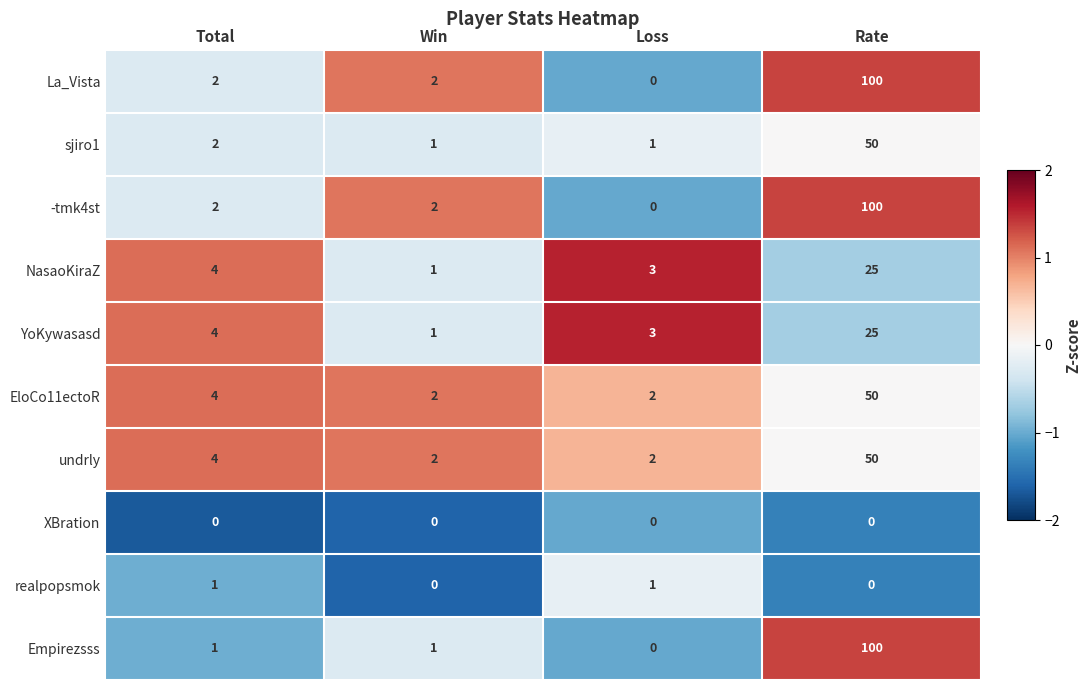

What is the difference between the highest and lowest values at Total?

4